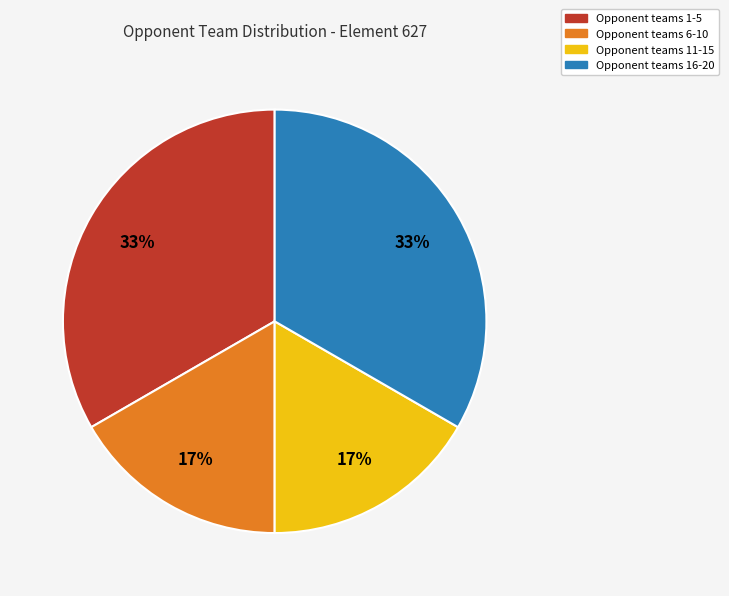

Is there a majority slice in this chart?

No